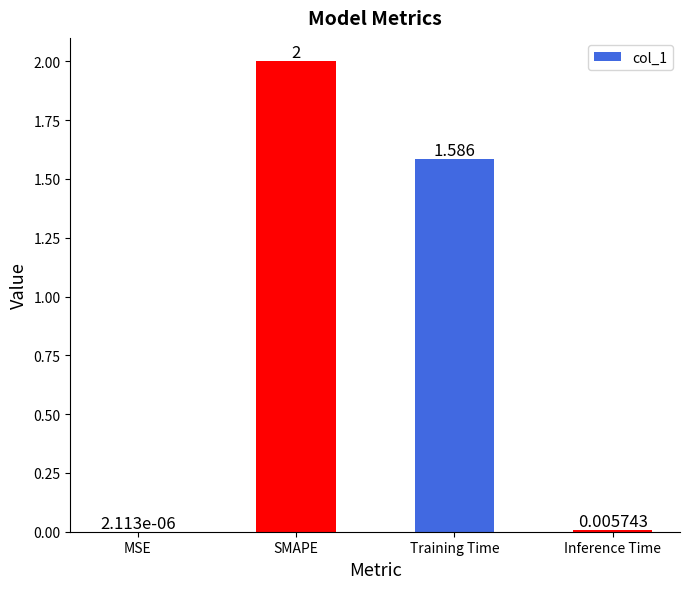

Which has a higher value, Inference Time or MSE?

Inference Time